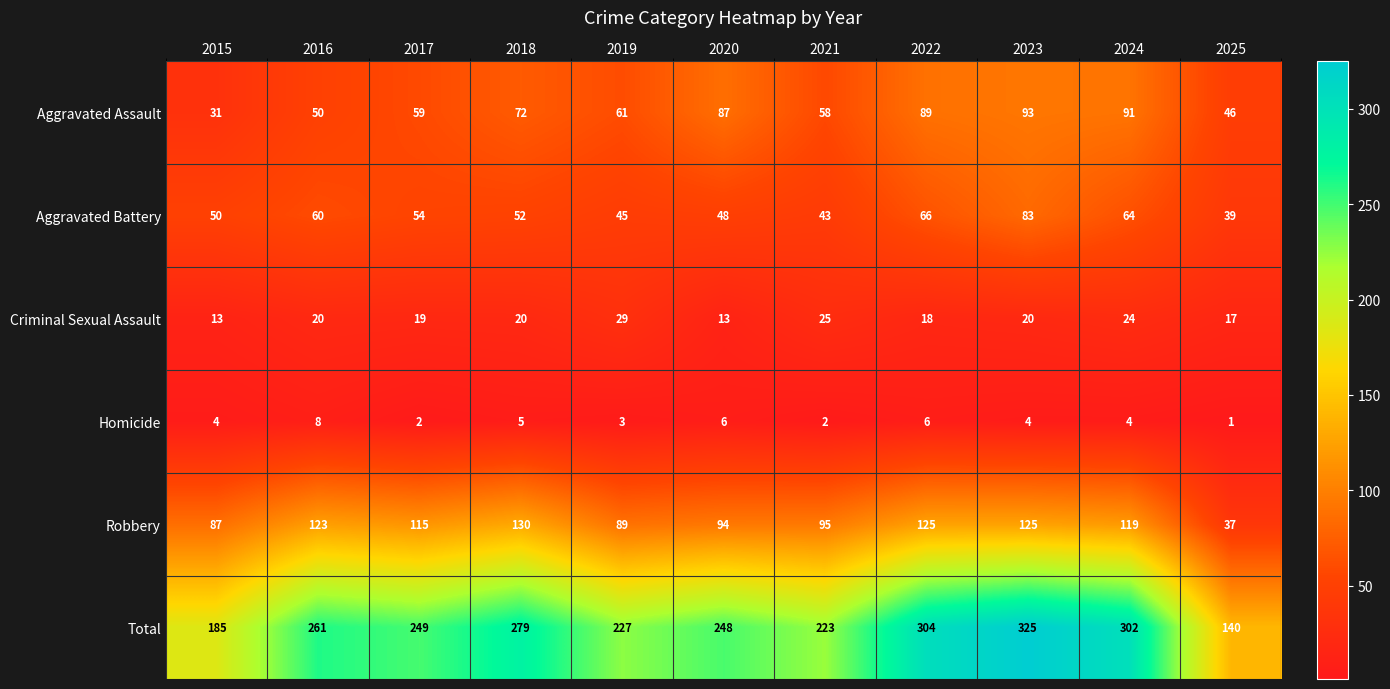

At how many categories does at least one series exceed 303?

2